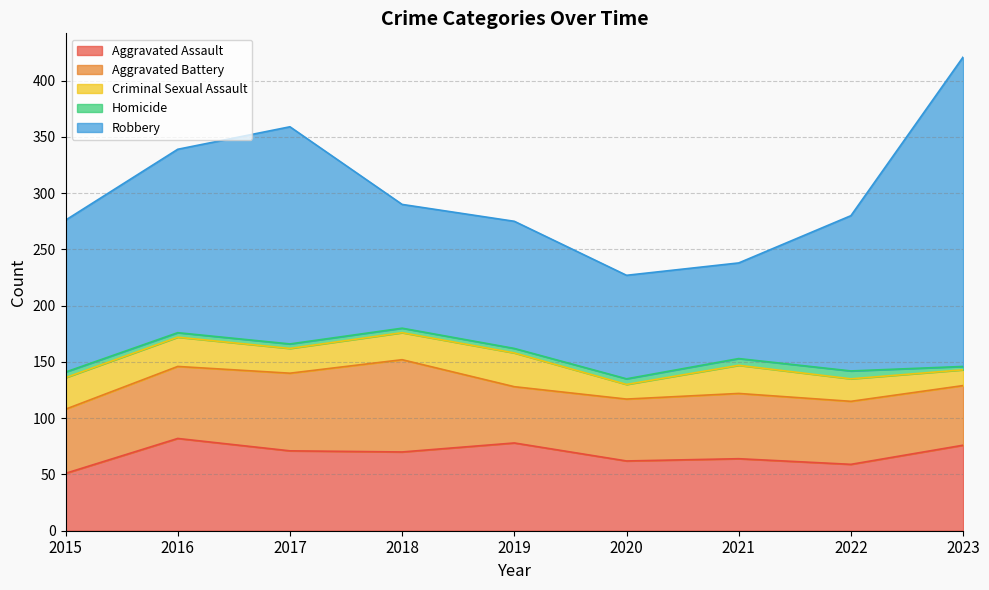

Between 2017 and 2016, which is larger?

2016